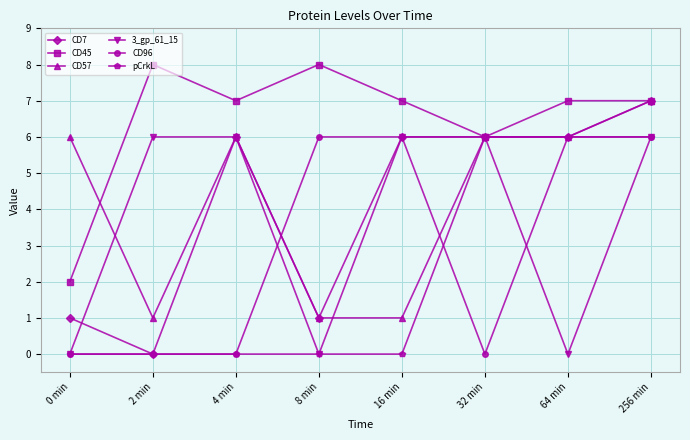

What position from the right is 256 min?

1